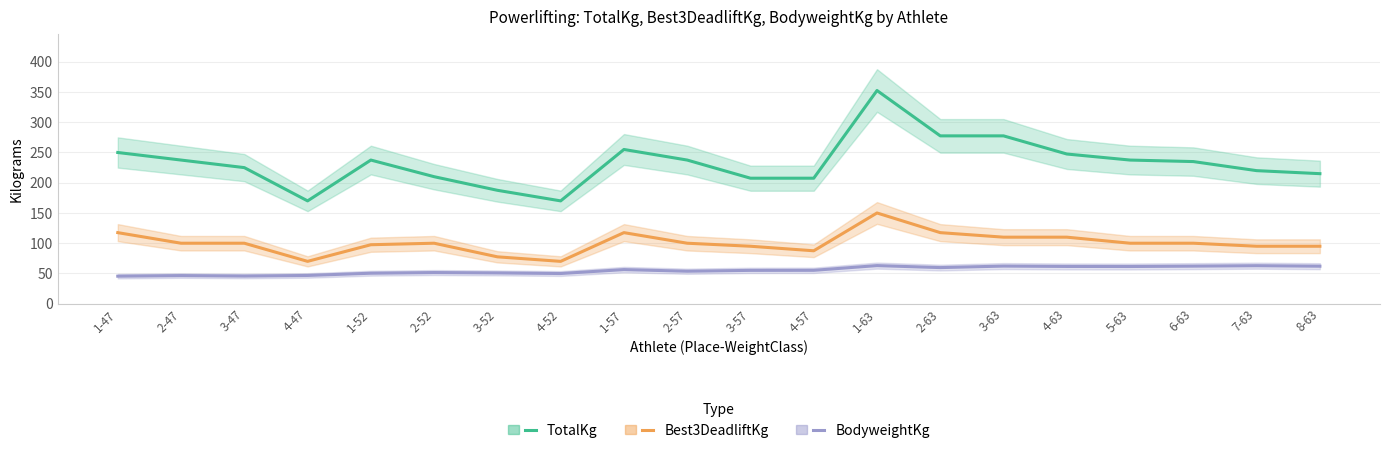

Does the chart have visible grid lines?

Yes